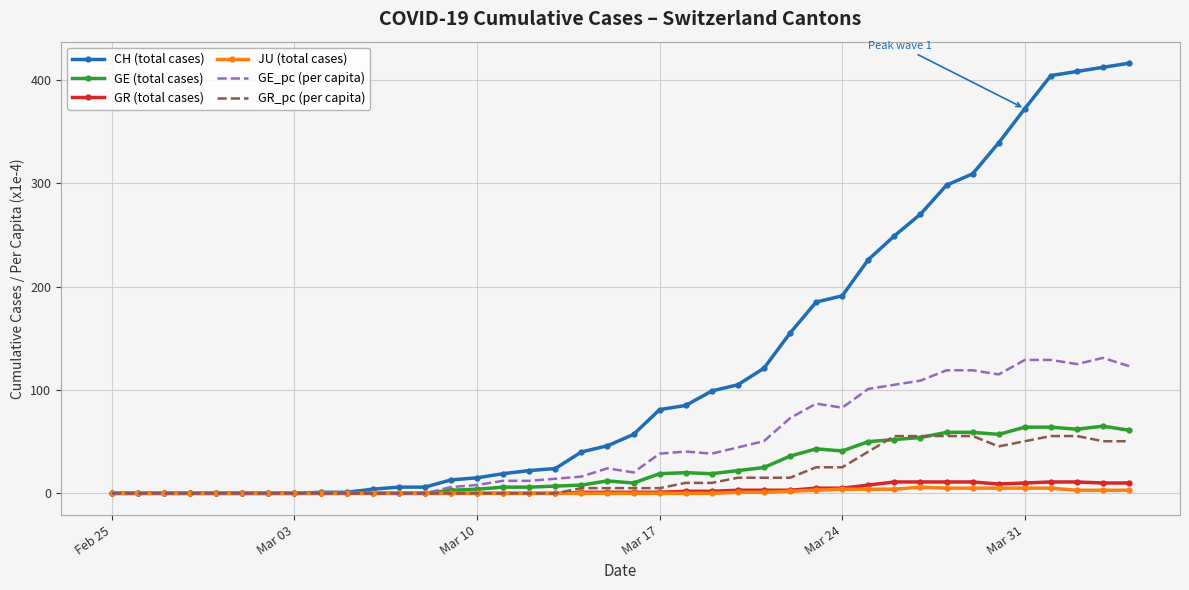

Which series has the largest total across all categories?

CH (total cases)